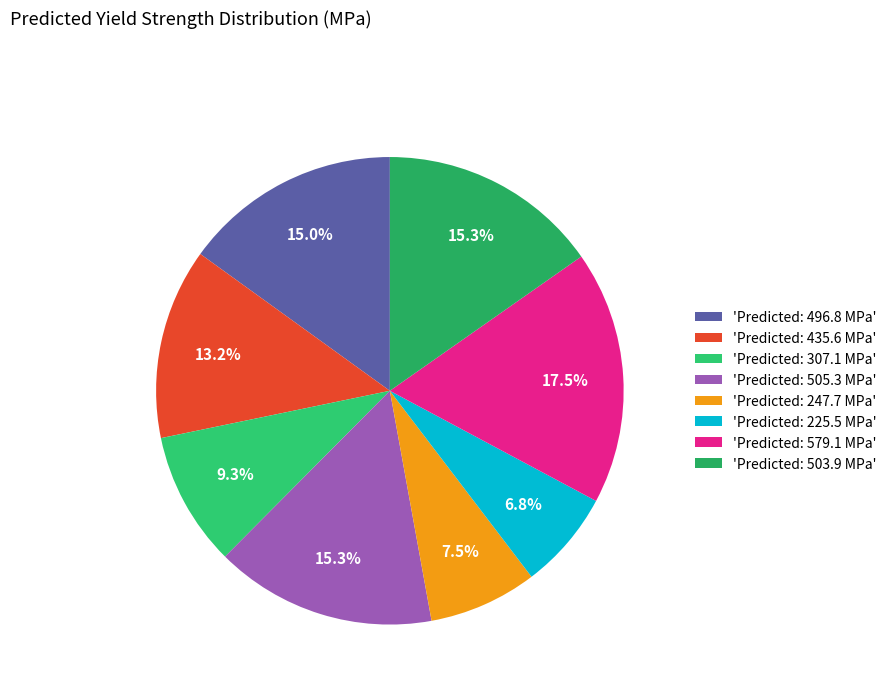

Is there a majority slice in this chart?

No